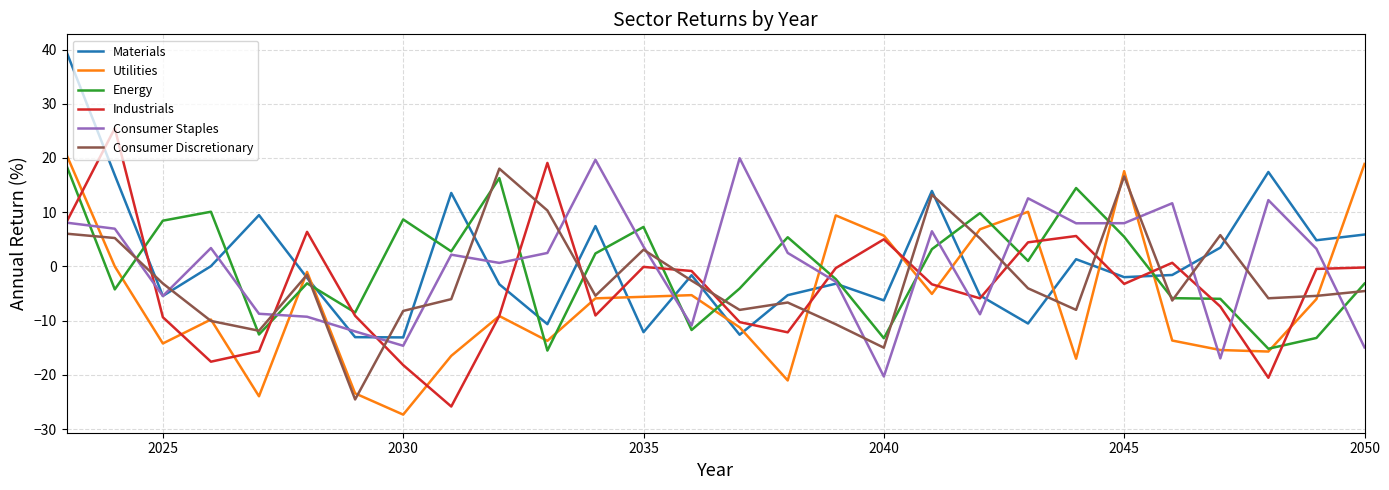

True or false: Materials and Utilities intersect in this chart.

True